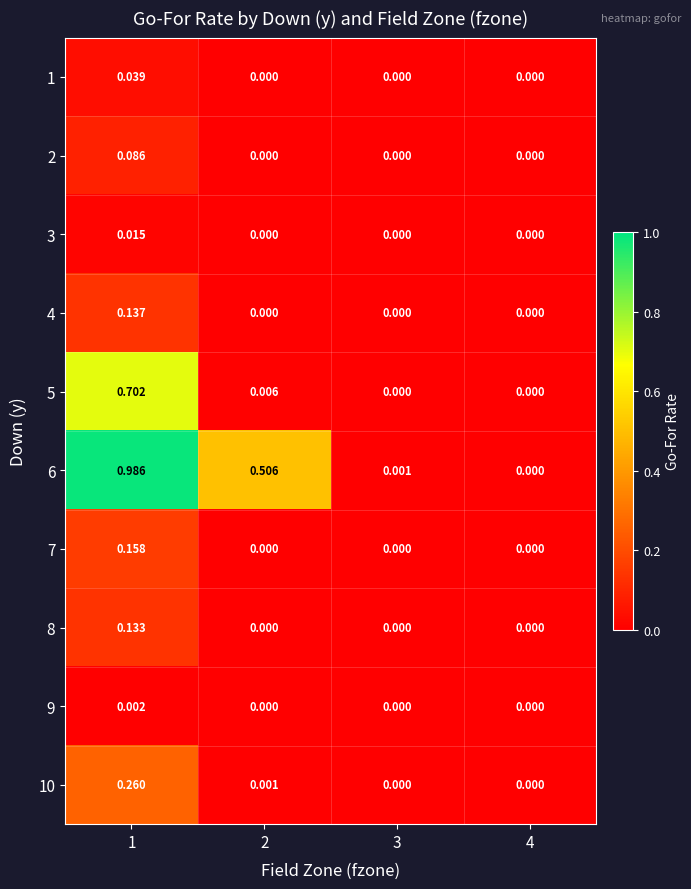

Reading right to left, what are all the values shown in this chart?

1: 4=0.0	3=0.0	2=0.0	1=0.0
2: 4=0.0	3=0.0	2=0.0	1=0.1
3: 4=0.0	3=0.0	2=0.0	1=0.0
4: 4=0.0	3=0.0	2=0.0	1=0.1
5: 4=0.0	3=0.0	2=0.0	1=0.7
6: 4=0.0	3=0.0	2=0.5	1=1.0
7: 4=0.0	3=0.0	2=0.0	1=0.2
8: 4=0.0	3=0.0	2=0.0	1=0.1
9: 4=0.0	3=0.0	2=0.0	1=0.0
10: 4=0.0	3=0.0	2=0.0	1=0.3